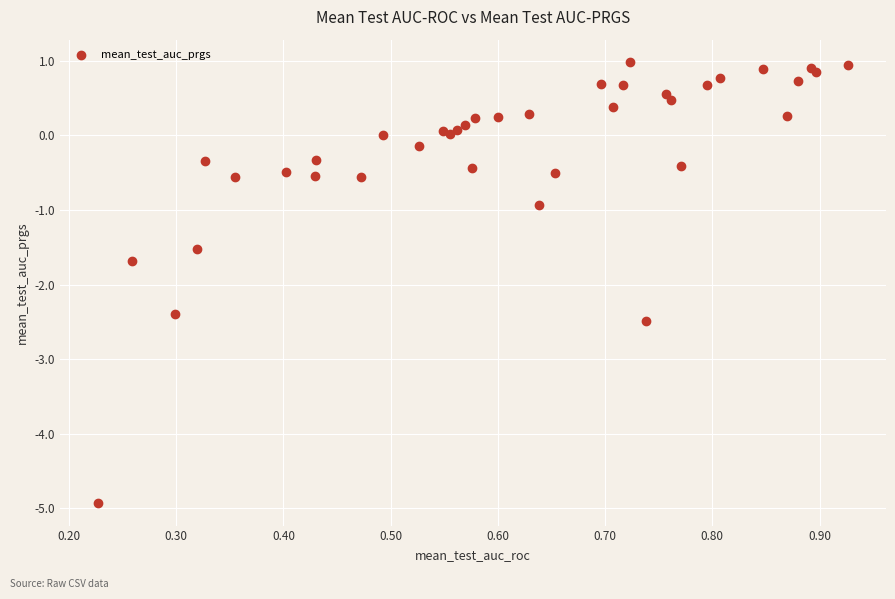

What Y value in the scatter plot is closest to -1?

-0.9